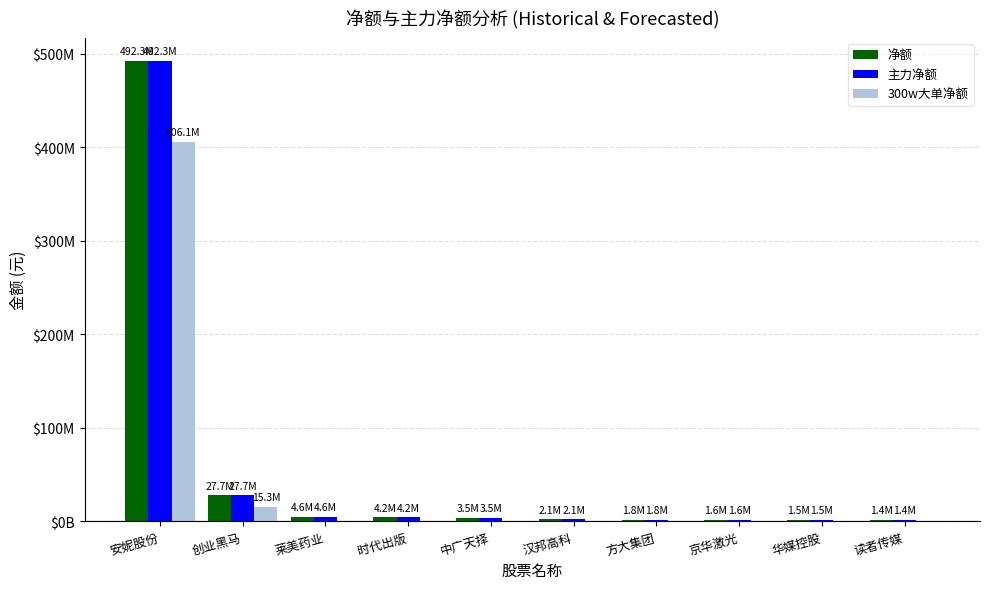

What is the total value across all series at 时代出版?

8437766